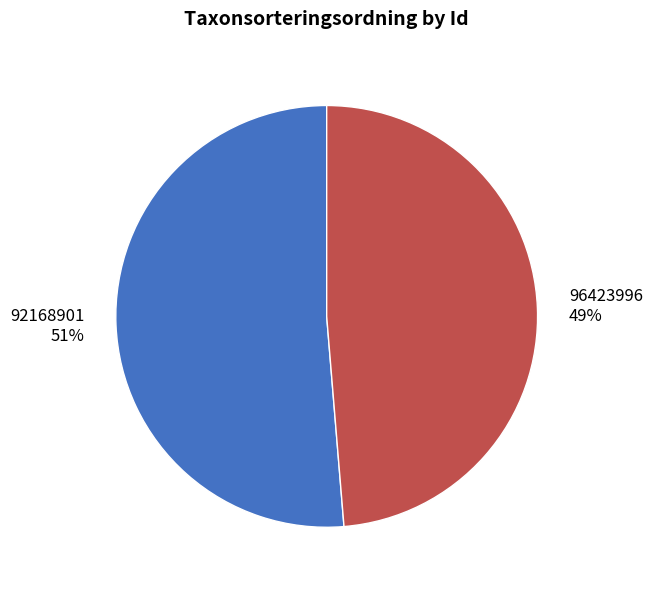

Is there a majority slice in this chart?

Yes